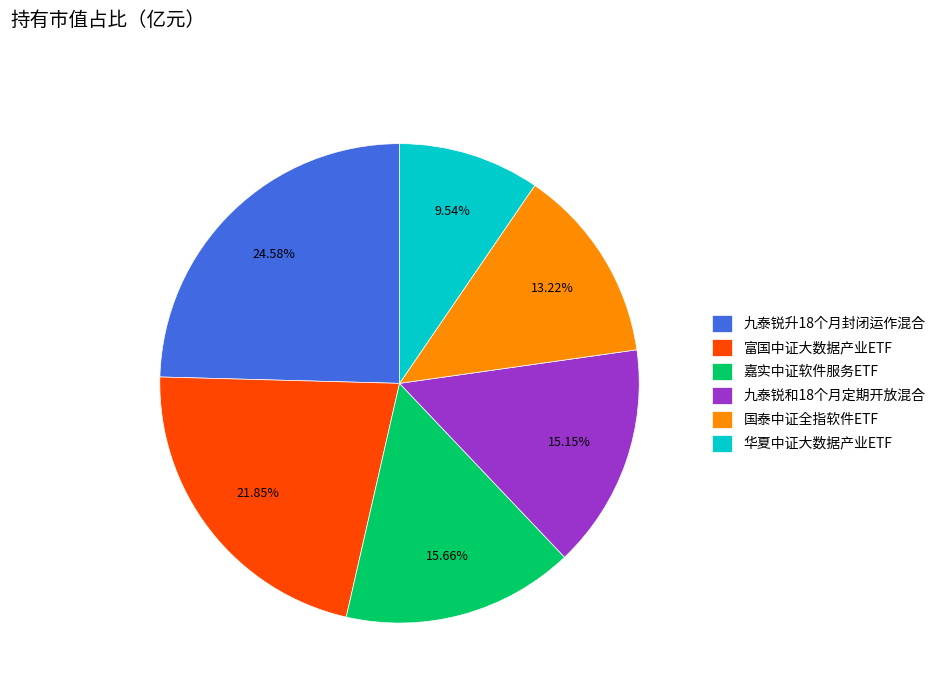

Is there a majority slice in this chart?

No